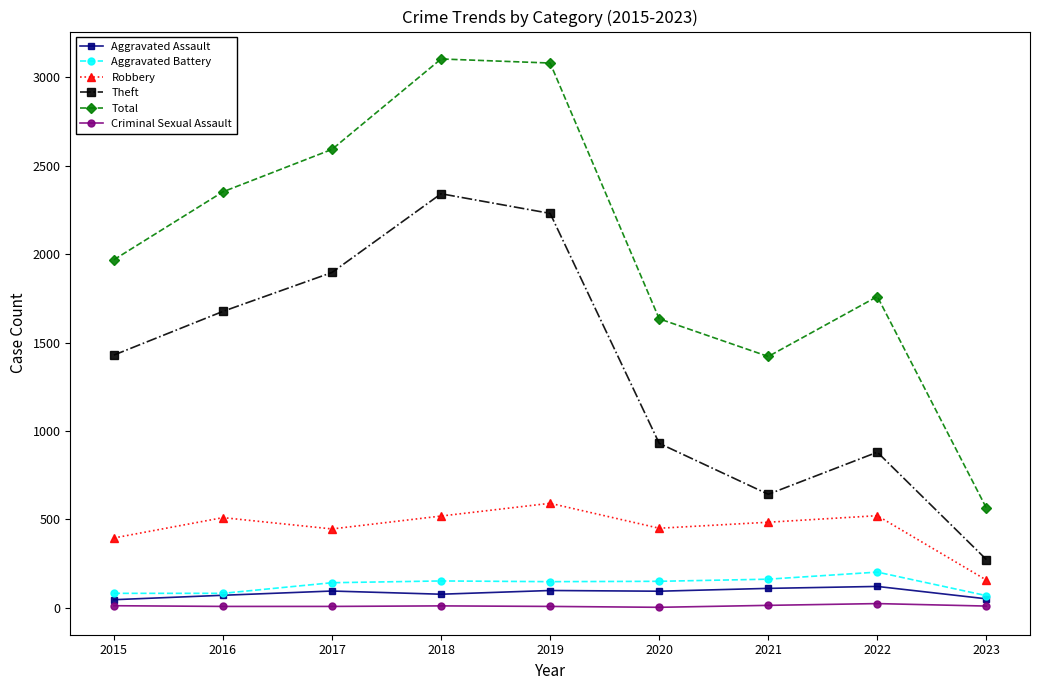

True or false: Robbery and Theft cross at least once.

False